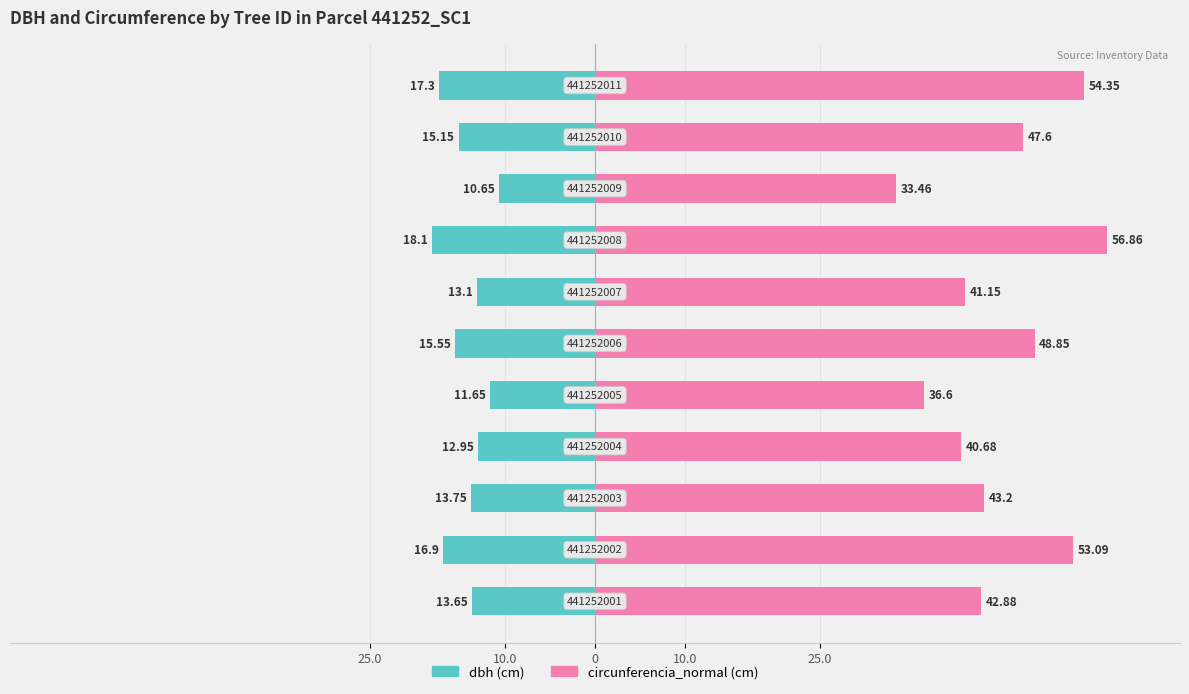

List the series in order of their peak value, highest first.

circunferencia_normal, dbh